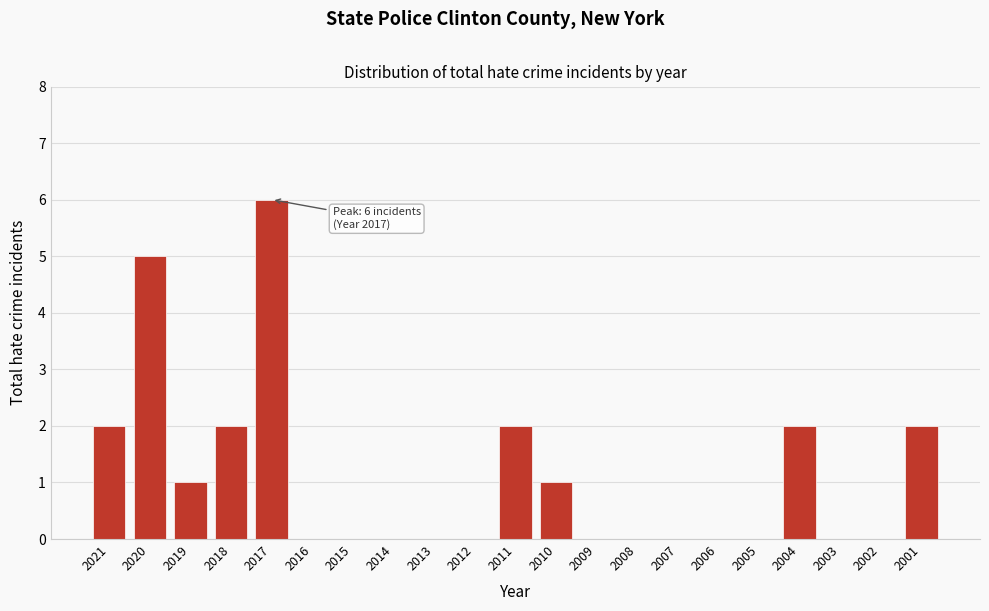

Reading left to right, list all the values displayed in this chart.

2021=2	2020=5	2019=1	2018=2	2017=6	2016=0	2015=0	2014=0	2013=0	2012=0	2011=2	2010=1	2009=0	2008=0	2007=0	2006=0	2005=0	2004=2	2003=0	2002=0	2001=2